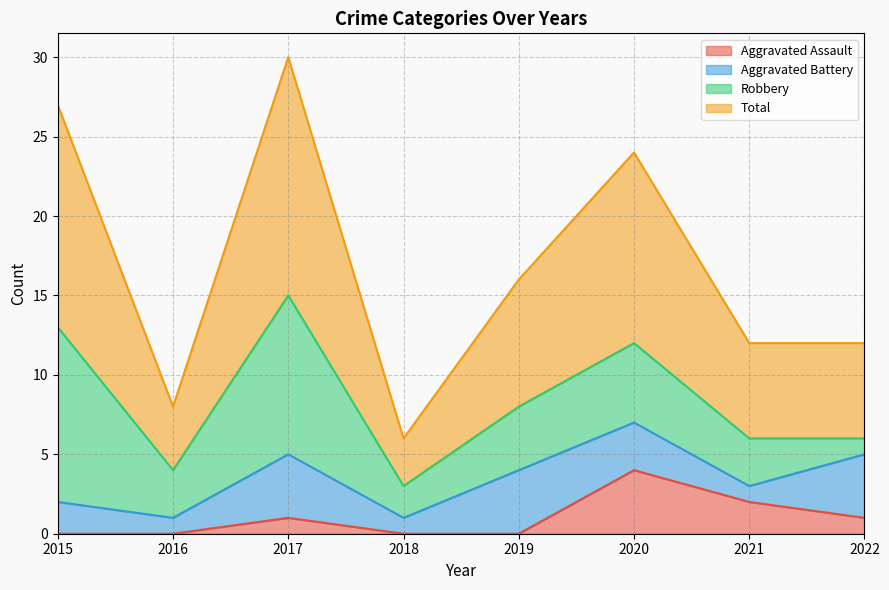

Between 2022 and 2018, which is larger?

2022